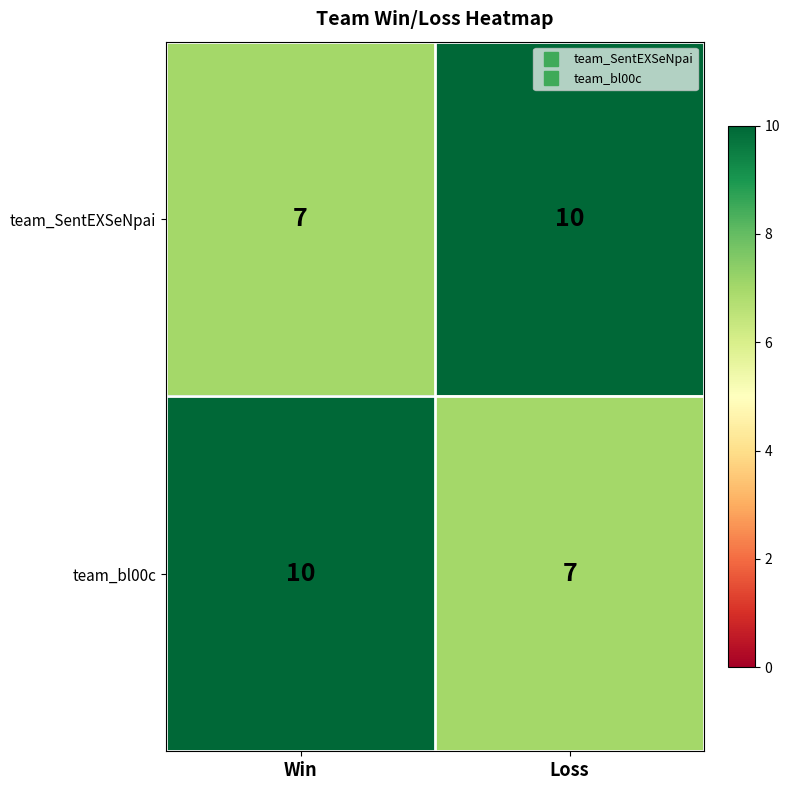

What is the spread (max minus min) of values at Loss?

3